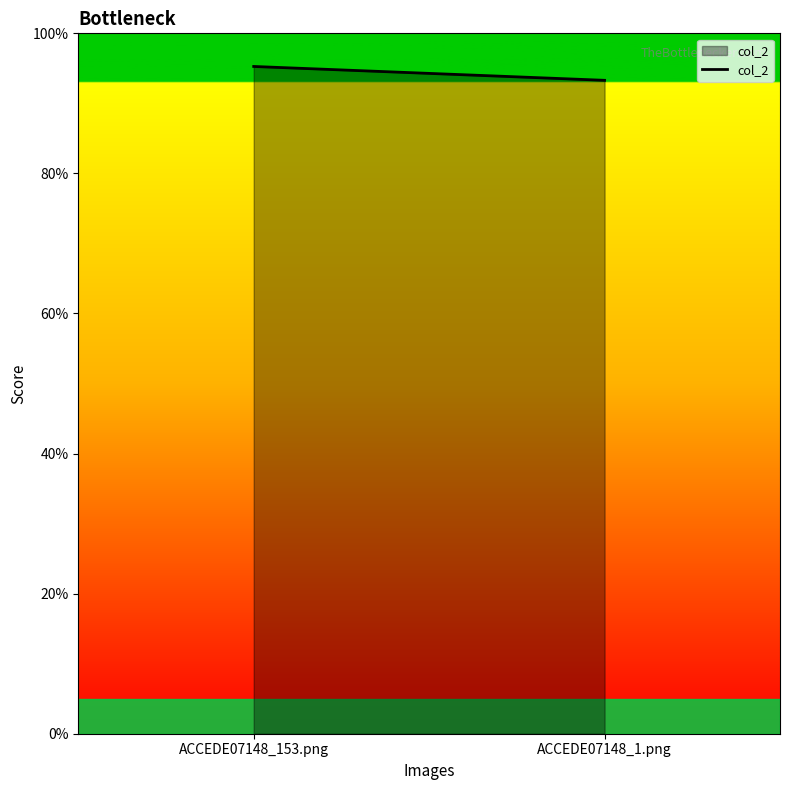

Which has a higher value, ACCEDE07148_153.png or ACCEDE07148_1.png?

ACCEDE07148_153.png